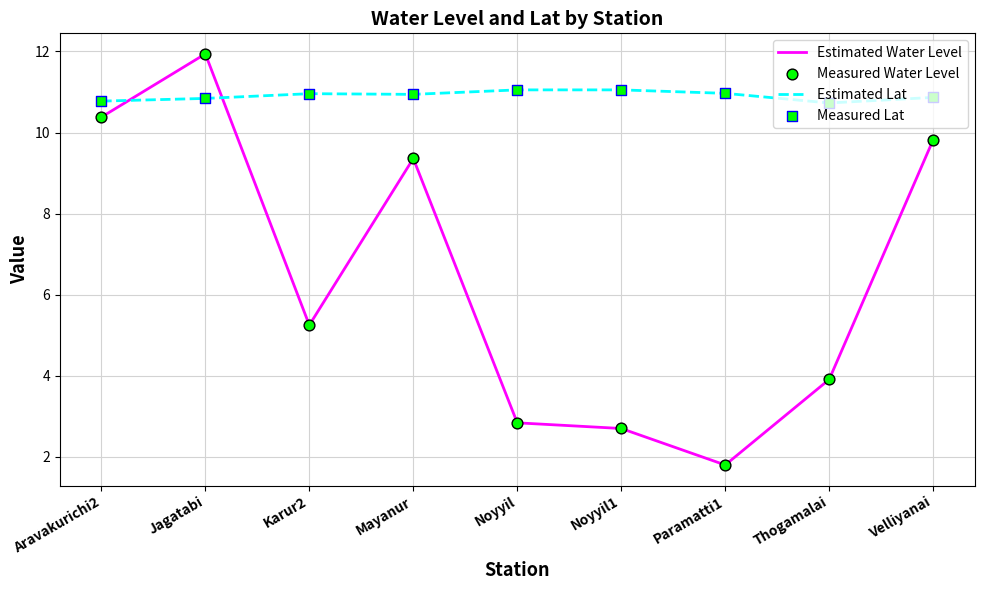

Between Aravakurichi2 and Thogamalai, which series saw the biggest shift?

Estimated Water Level